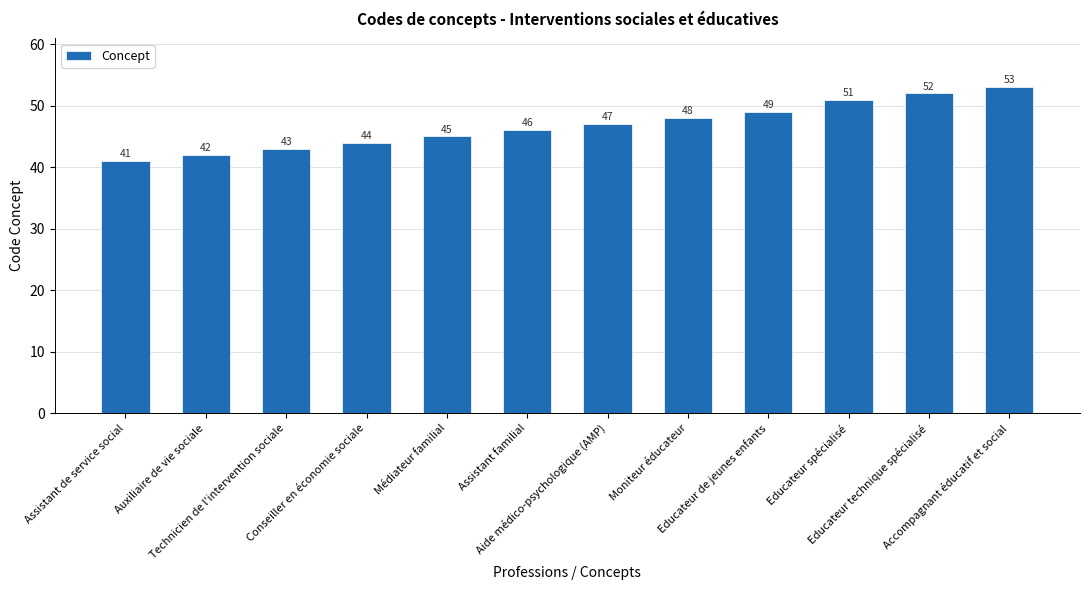

Read the value at Accompagnant éducatif et social, to the nearest 5.

55